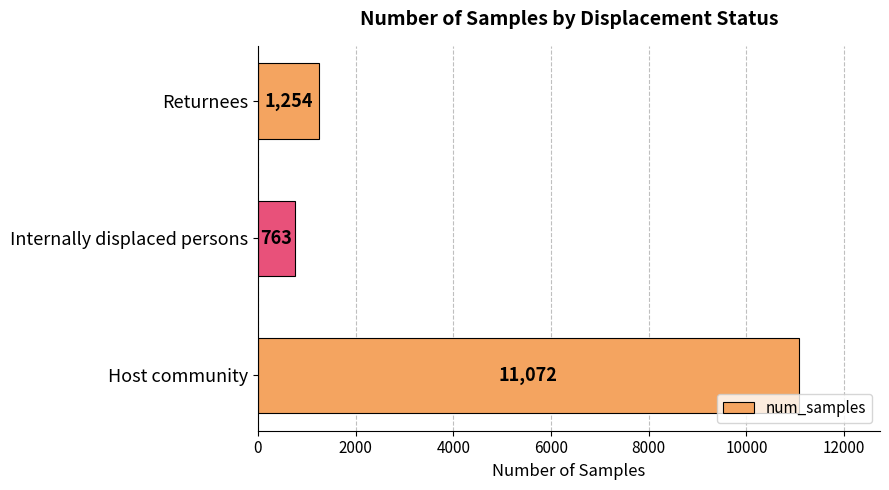

Rank the categories by value from highest to lowest.

Host community, Returnees, Internally displaced persons